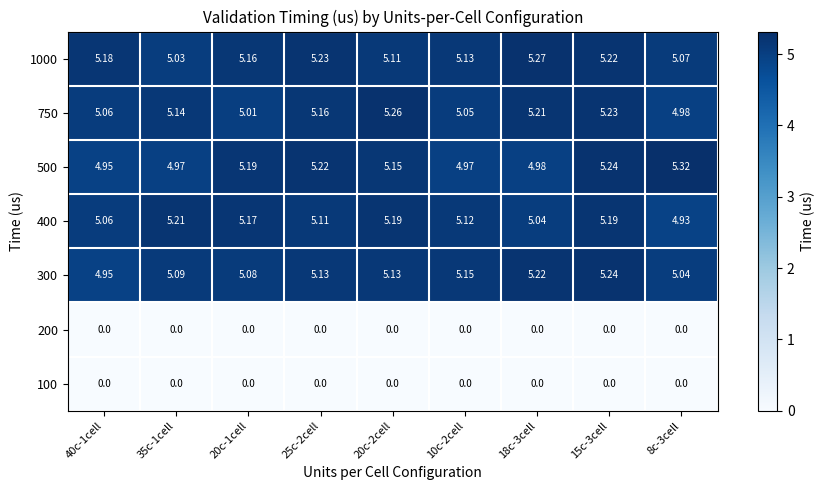

How many series are shown in this chart?

7